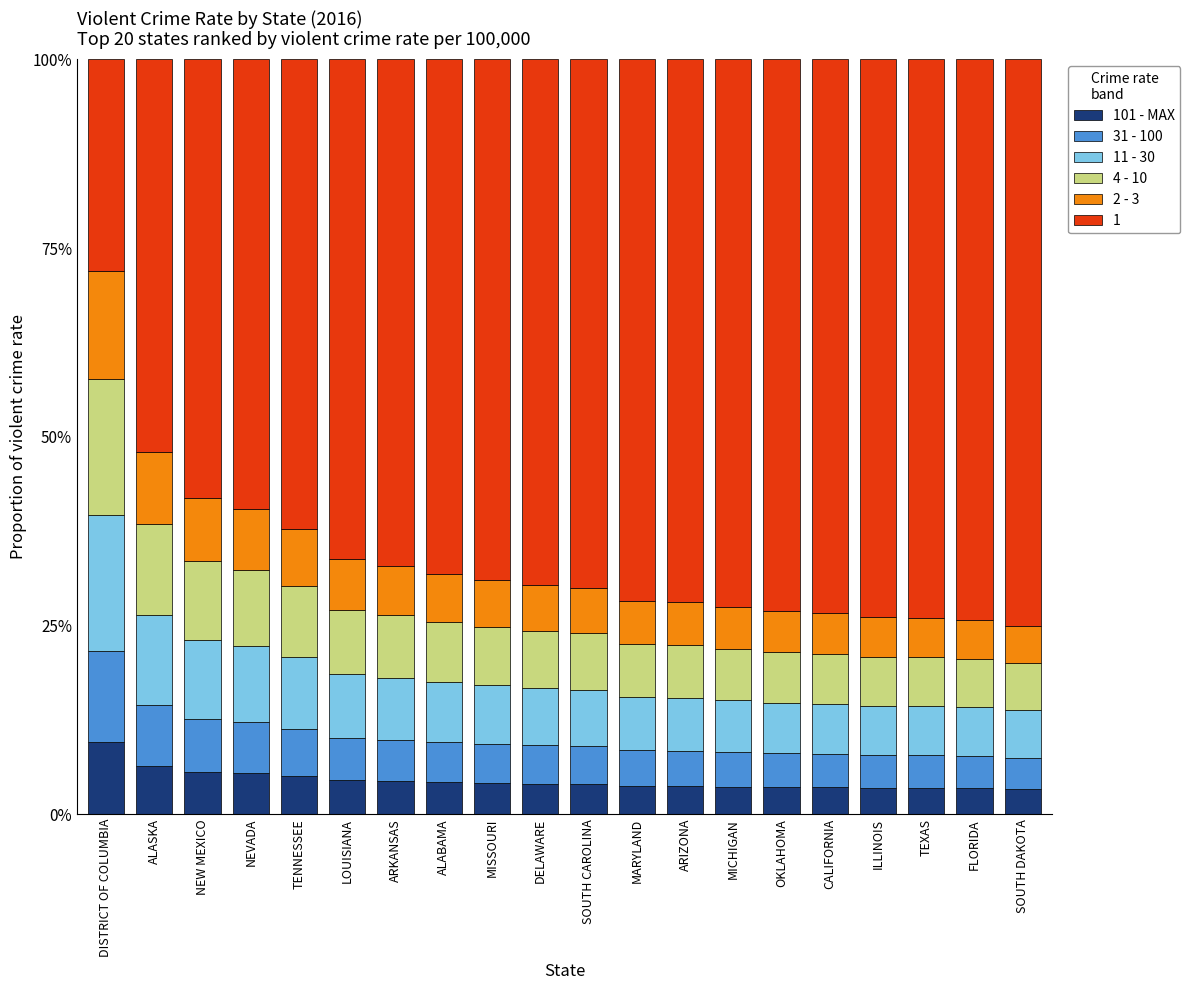

What is the total value across all series at ALABAMA?

100.0